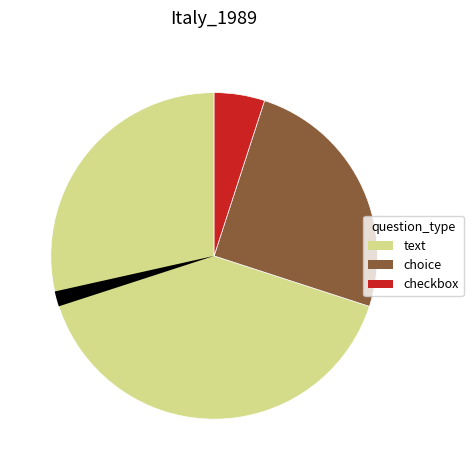

What is the largest slice in the pie chart?

text